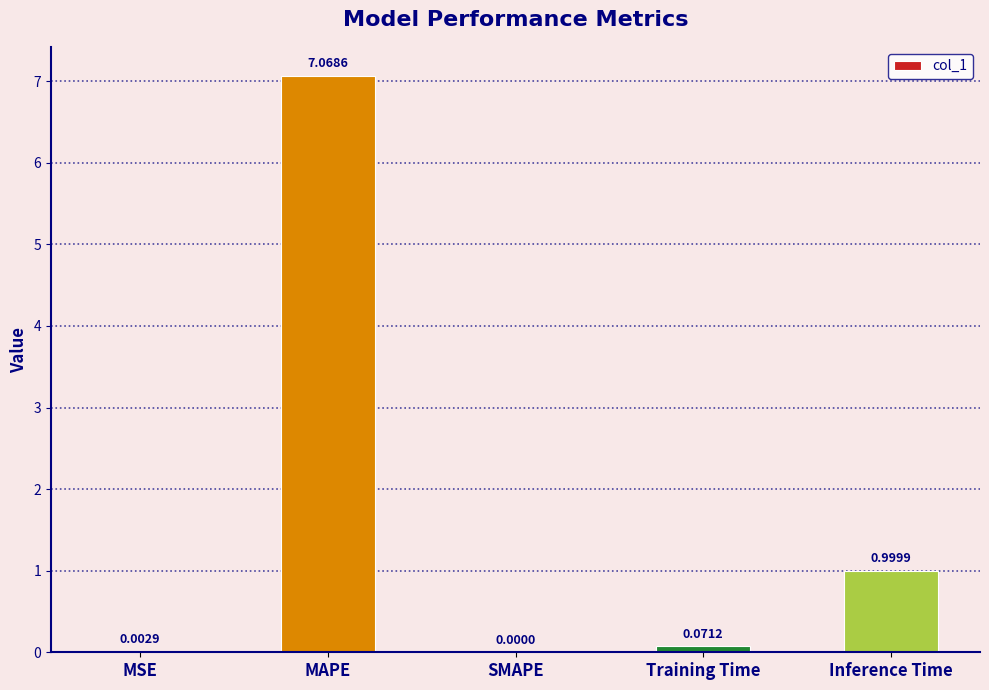

What is the maximum value shown in the chart?

7.1